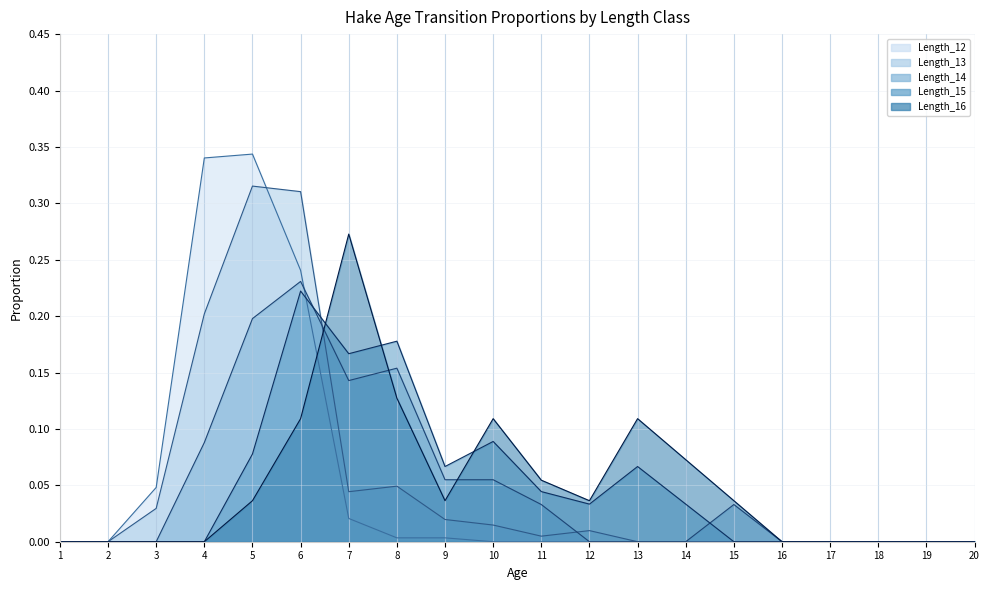

Is it true that Length_15 line equals 0.0 at 9?

False